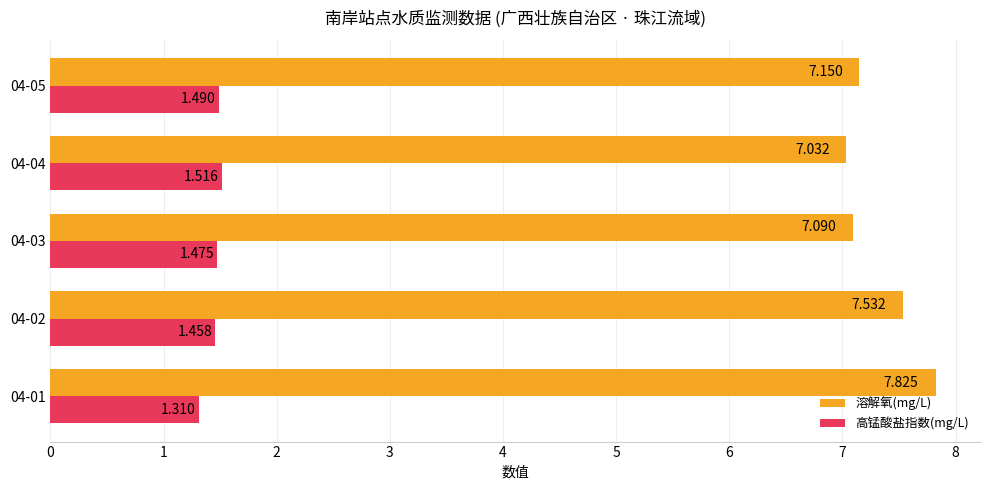

What is the lowest value of the 溶解氧(mg/L) series?

7.0